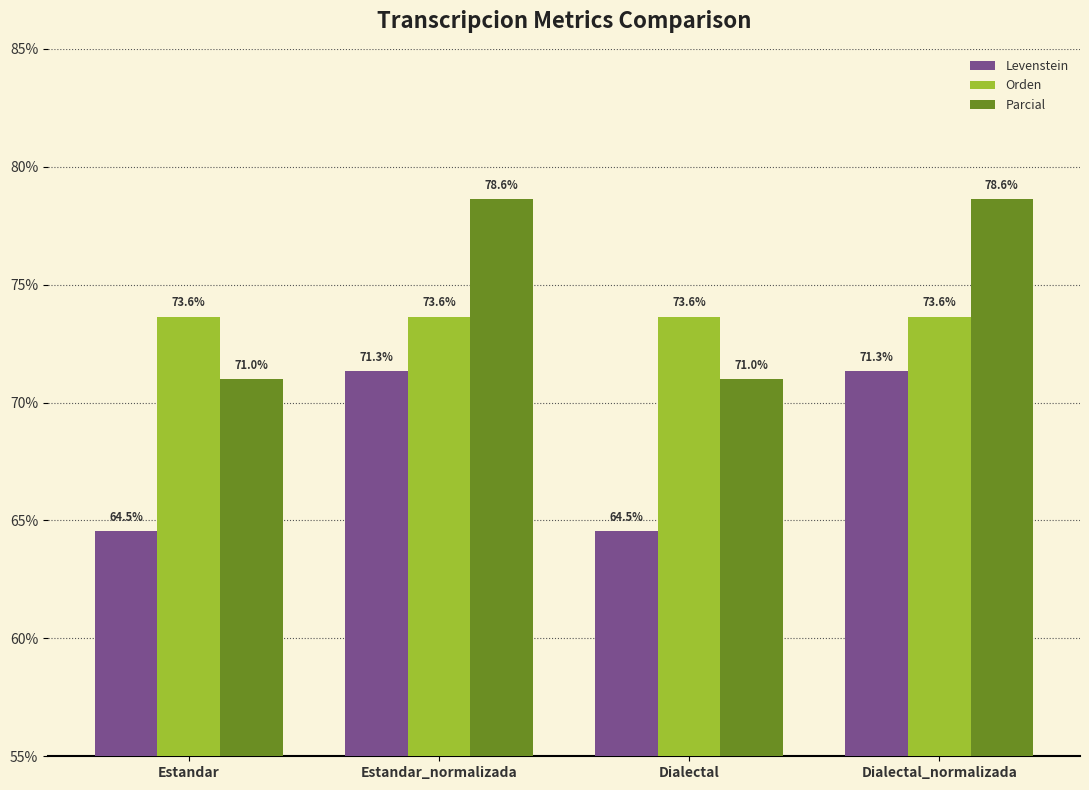

How many bars are there in total?

12